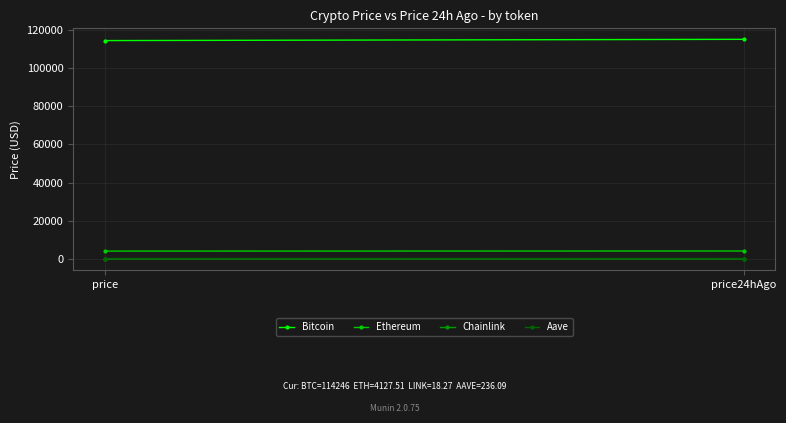

True or false: Bitcoin has a value of 114246.0 at price.

True